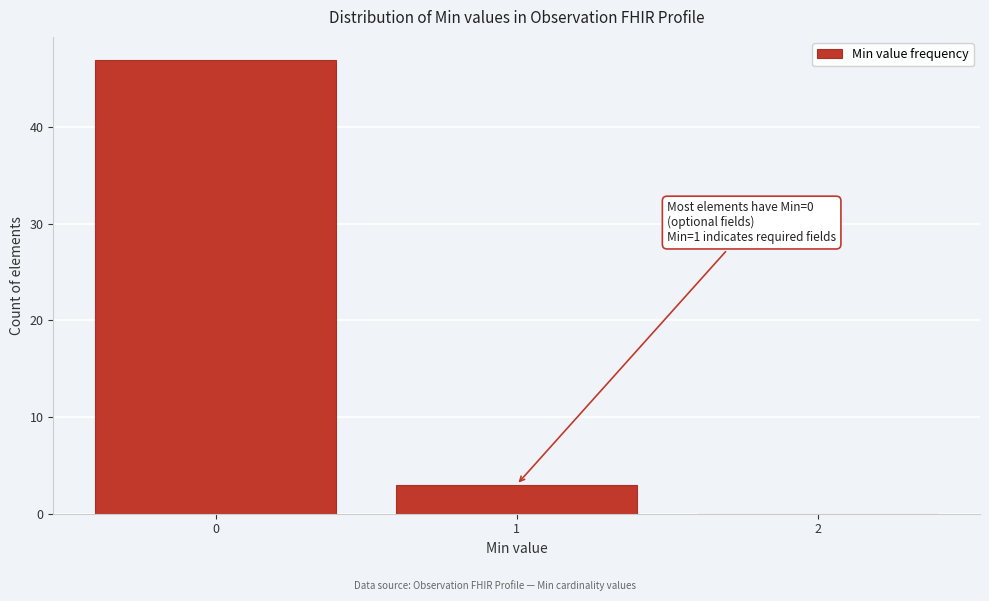

Which range on the x-axis has the tallest bar?

-0.5 to 0.5